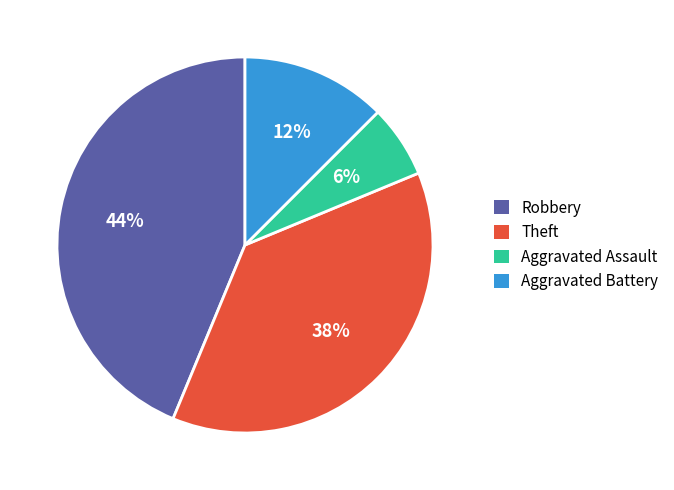

What is the largest slice in the pie chart?

Robbery